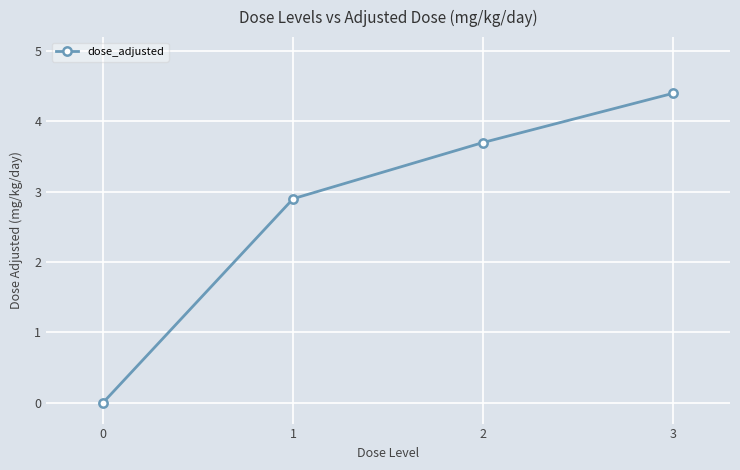

What is the difference between the second highest and minimum values?

3.7